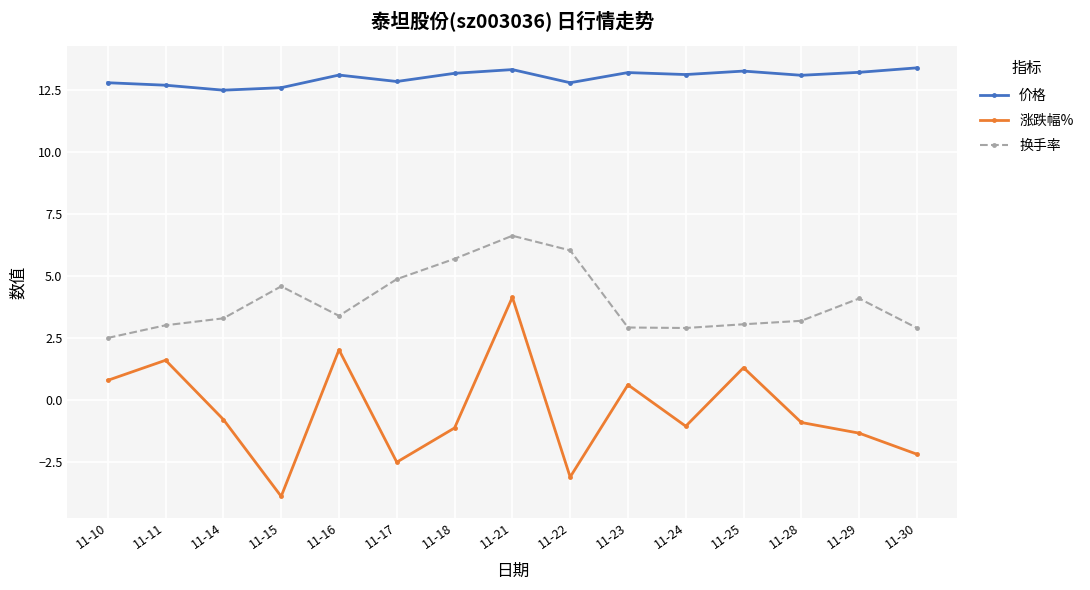

Where is the first local minimum for 涨跌幅%?

11-15